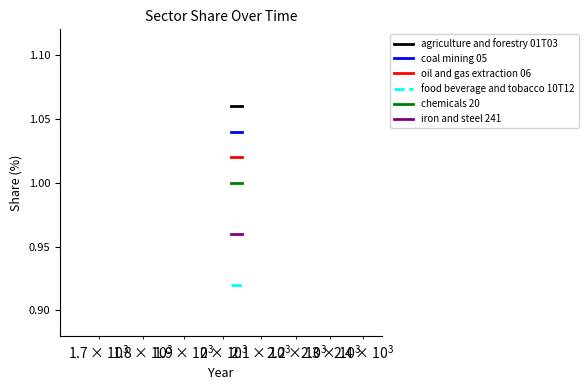

Reading left to right, extract all data points from this chart.

agriculture and forestry 01T03: 1.1	1.1	1.1	1.1	1.1	1.1	1.1
coal mining 05: 1.0	1.0	1.0	1.0	1.0	1.0	1.0
oil and gas extraction 06: 1.0	1.0	1.0	1.0	1.0	1.0	1.0
food beverage and tobacco 10T12: 0.9	0.9	0.9	0.9	0.9	0.9	0.9
chemicals 20: 1.0	1.0	1.0	1.0	1.0	1.0	1.0
iron and steel 241: 1.0	1.0	1.0	1.0	1.0	1.0	1.0